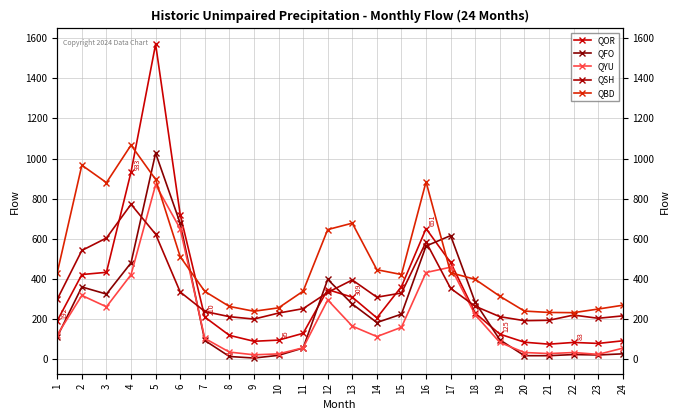

Where does the QBD series first go above 422?

1